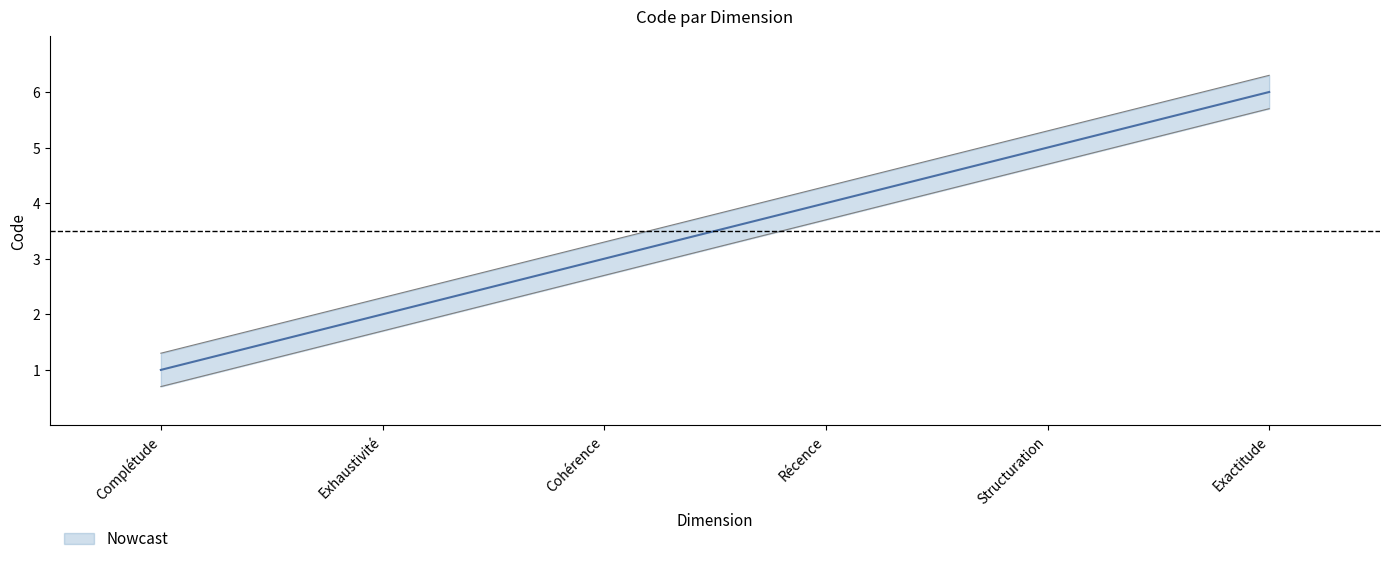

Which category has the highest value across all series?

Exactitude